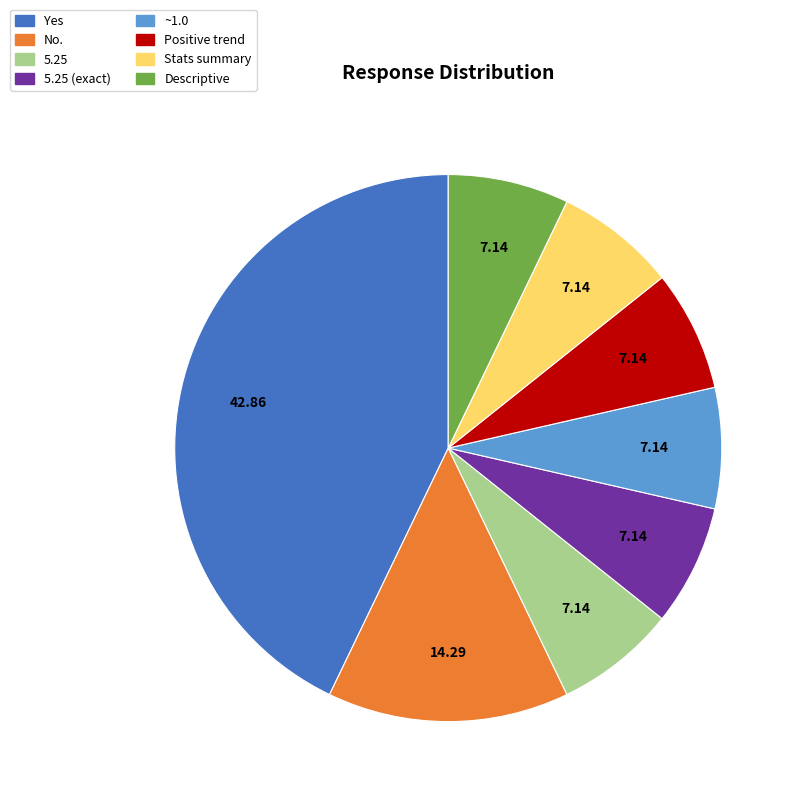

Is there a majority slice in this chart?

No